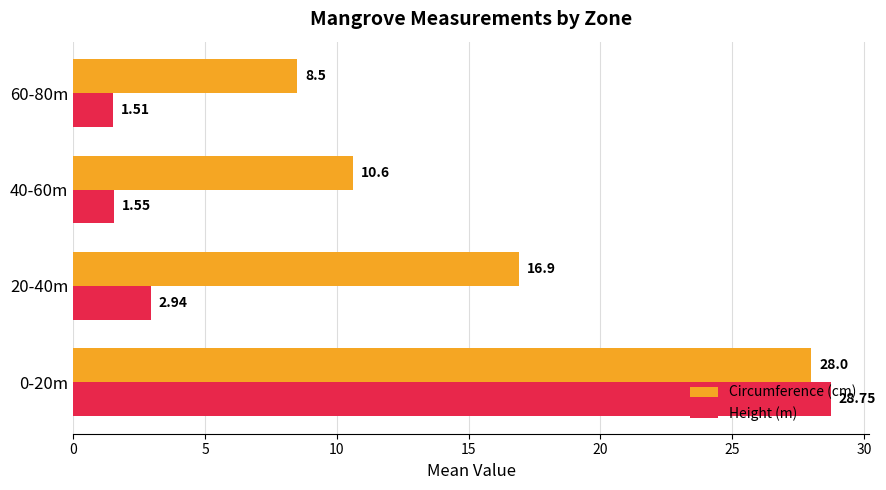

List the labels in order of Height (m) value, largest first.

0-20m, 20-40m, 40-60m, 60-80m